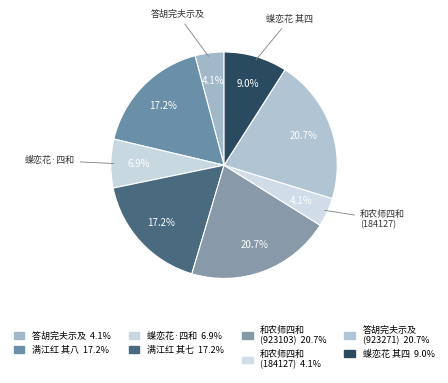

Is there a majority slice in this chart?

No